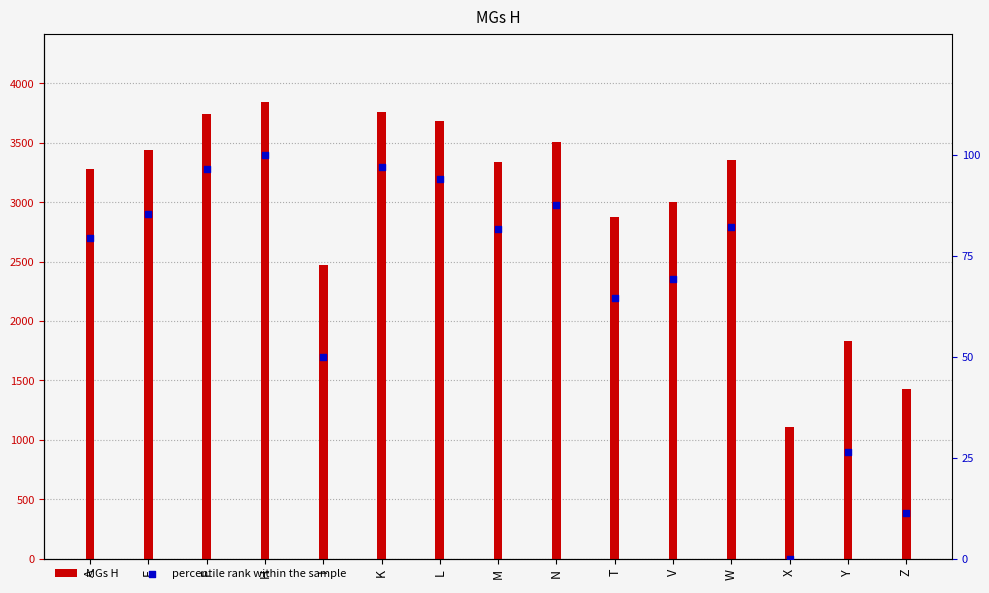

Which series has the largest Y range (max minus min)?

MGs H